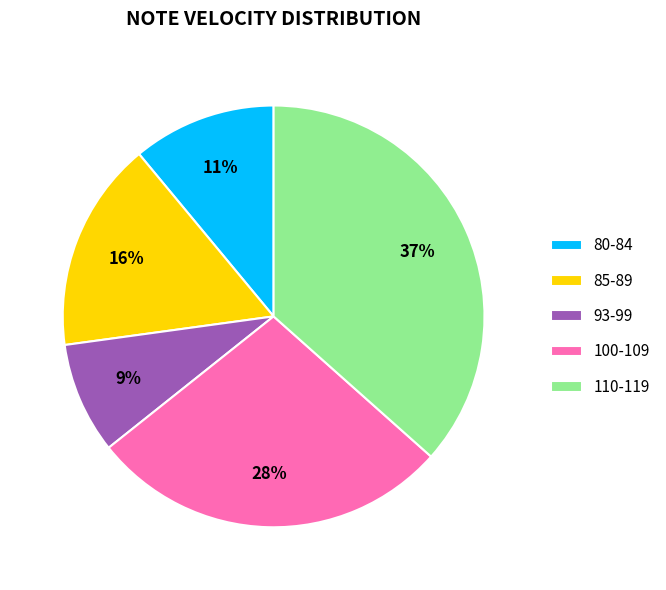

Between 80-84 and 85-89, which is larger?

85-89